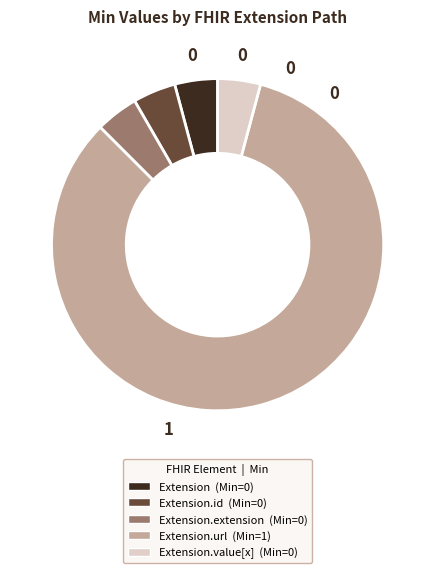

Count the number of slices in the pie.

5